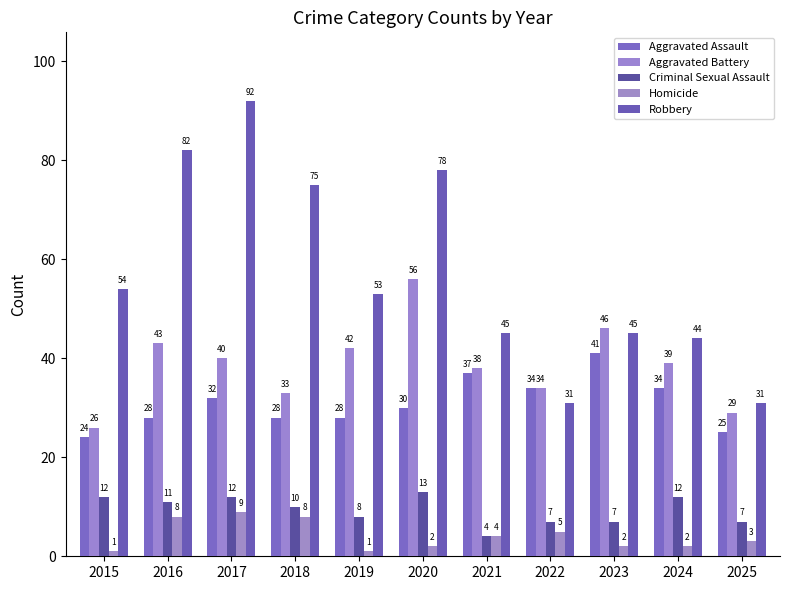

How many data points does each series have?

11